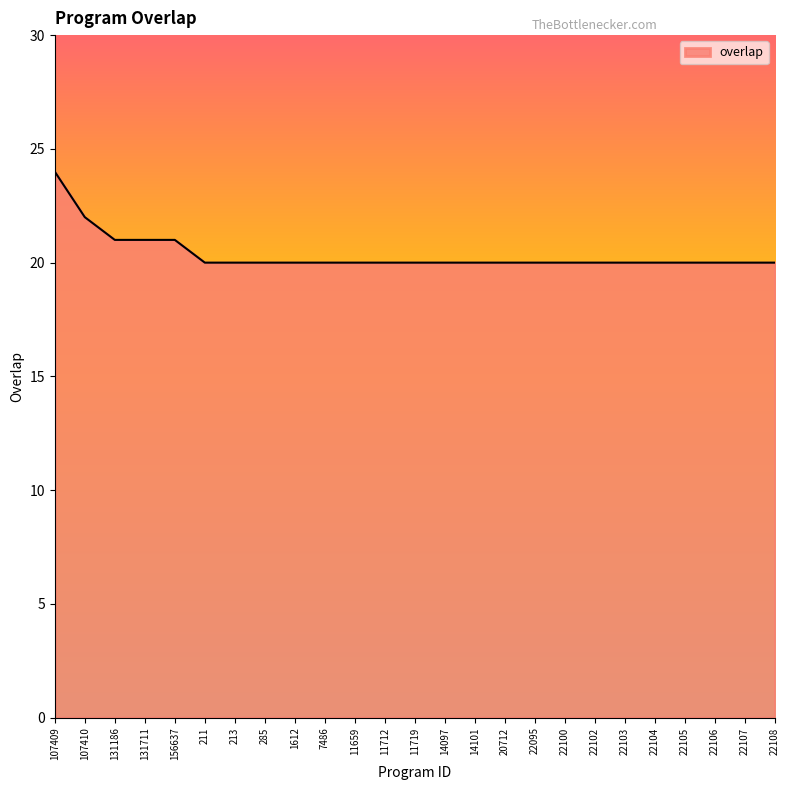

What is the average value?

20